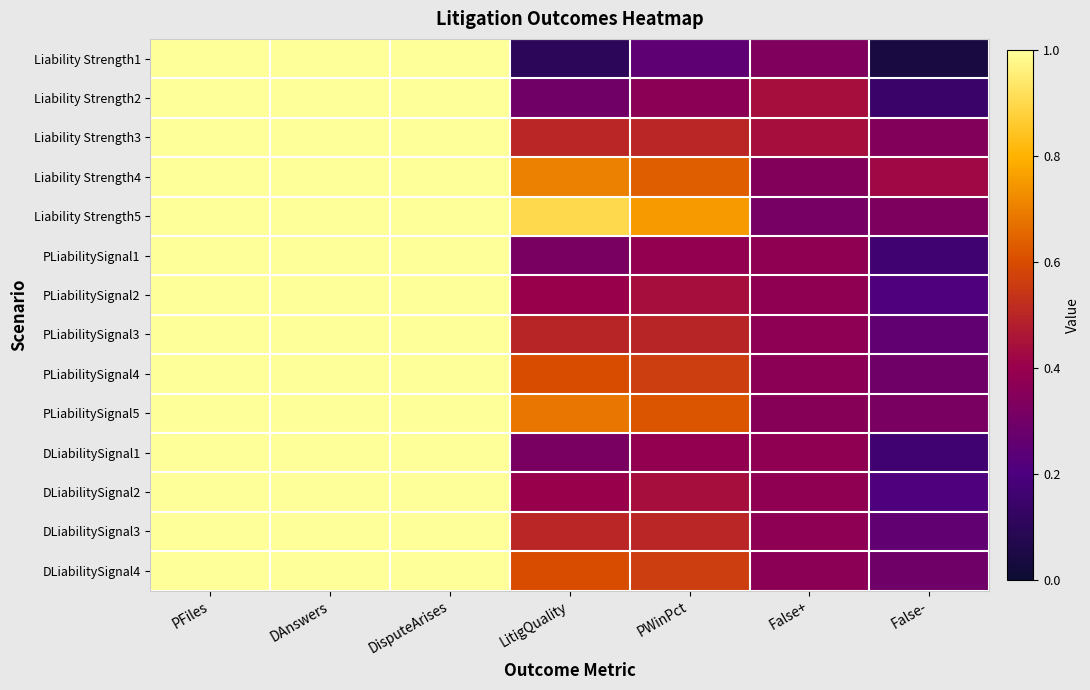

What is the total value across all series at PFiles?

14.0